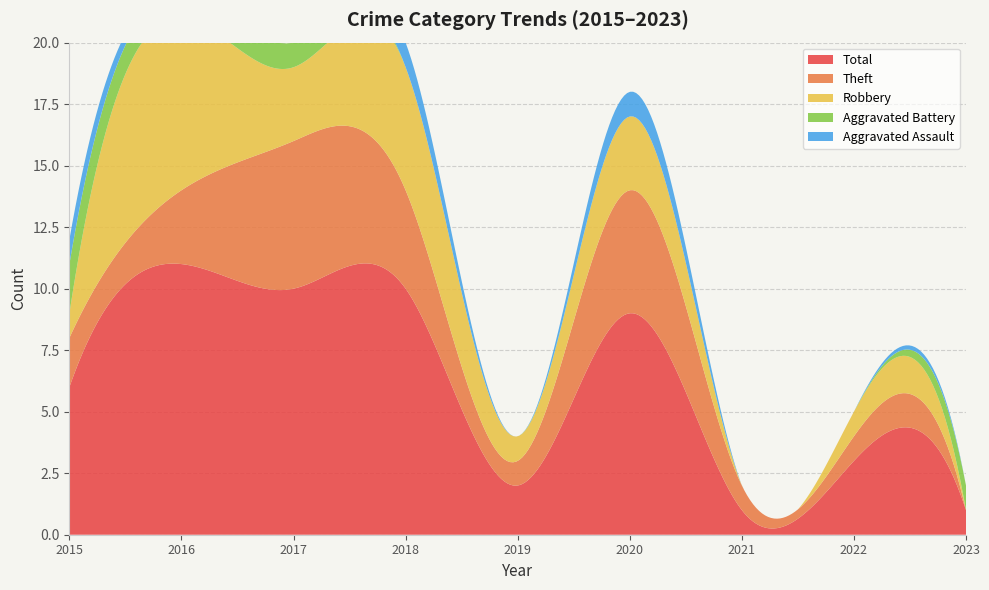

Reading left to right, what are all the values shown in this chart?

Aggravated Assault: 2015=1	2016=0	2017=0	2018=1	2019=0	2020=1	2021=0	2022=0	2023=0
Aggravated Battery: 2015=2	2016=1	2017=1	2018=0	2019=0	2020=0	2021=0	2022=0	2023=1
Robbery: 2015=1	2016=7	2017=3	2018=5	2019=1	2020=3	2021=0	2022=1	2023=0
Theft: 2015=2	2016=3	2017=6	2018=4	2019=1	2020=5	2021=1	2022=1	2023=0
Total: 2015=6	2016=11	2017=10	2018=10	2019=2	2020=9	2021=1	2022=3	2023=1